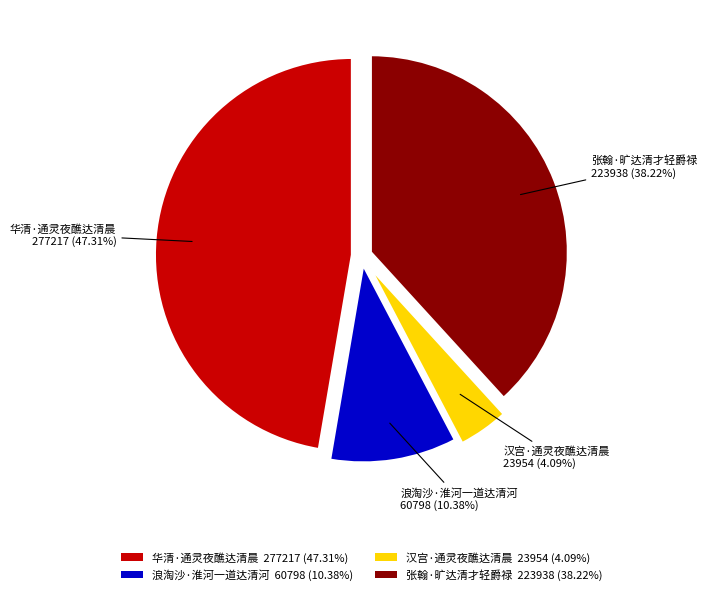

To the nearest percent, what portion does 张翰·旷达清才轻爵禄 represent?

38%